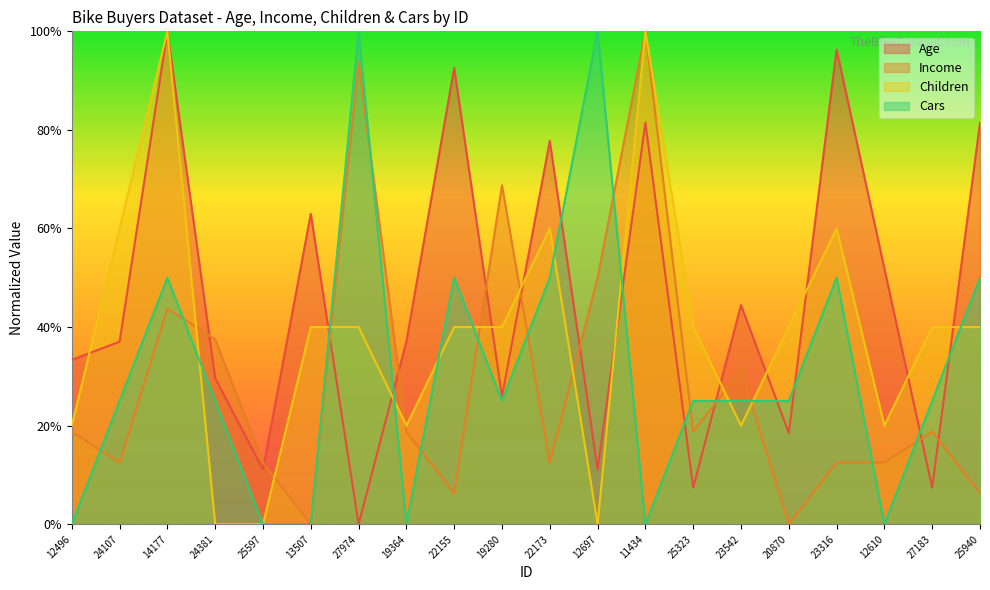

How many lines are shown in the chart?

4